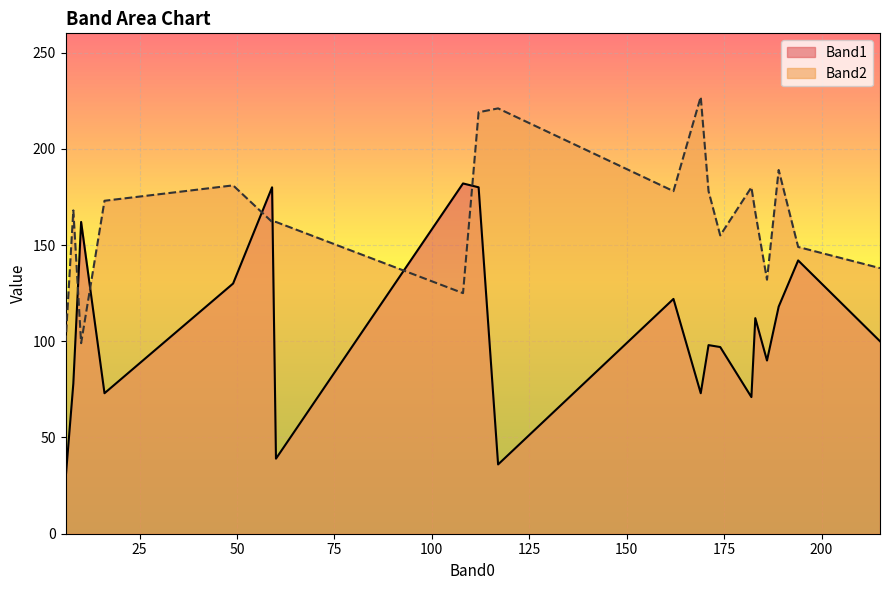

Which label corresponds to the smallest value in the chart?

6